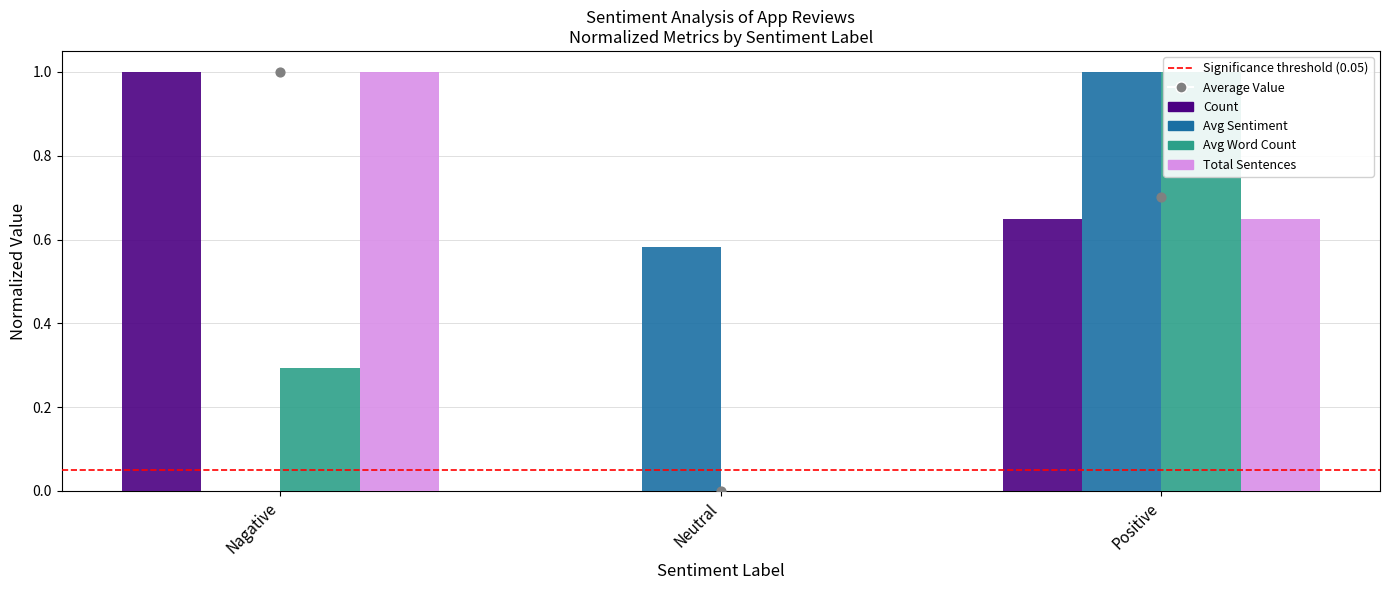

What is the total value across all series at Neutral?

0.6